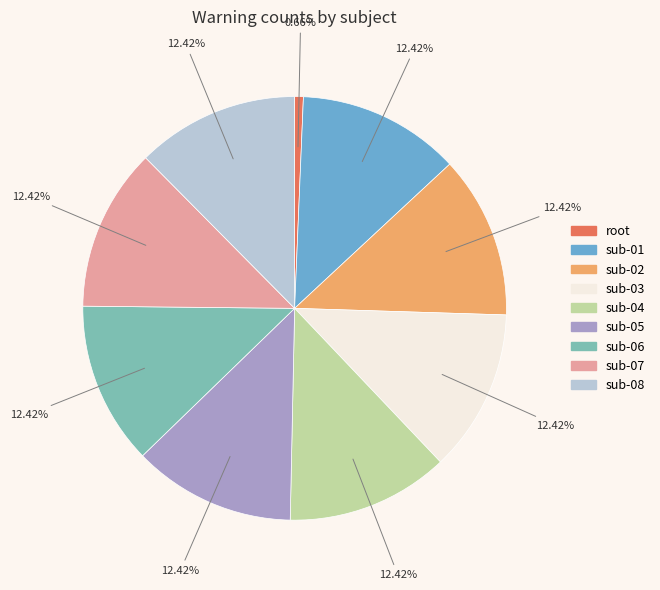

Rank the categories by value from highest to lowest.

sub-01, sub-02, sub-03, sub-04, sub-05, sub-06, sub-07, sub-08, root